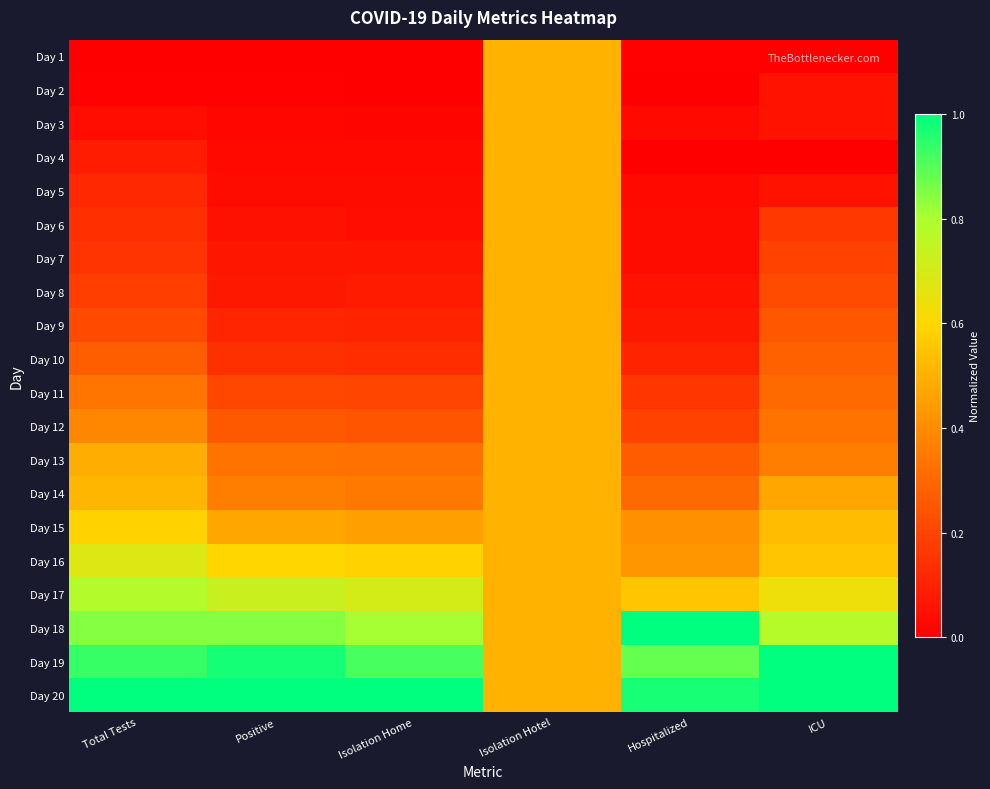

What is the total value across all series at Positive?

6.3